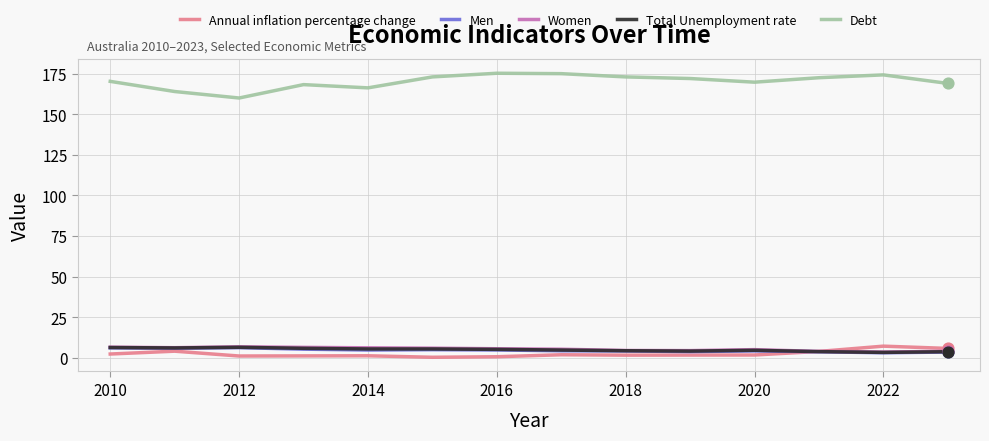

Which series has the largest total across all categories?

Debt